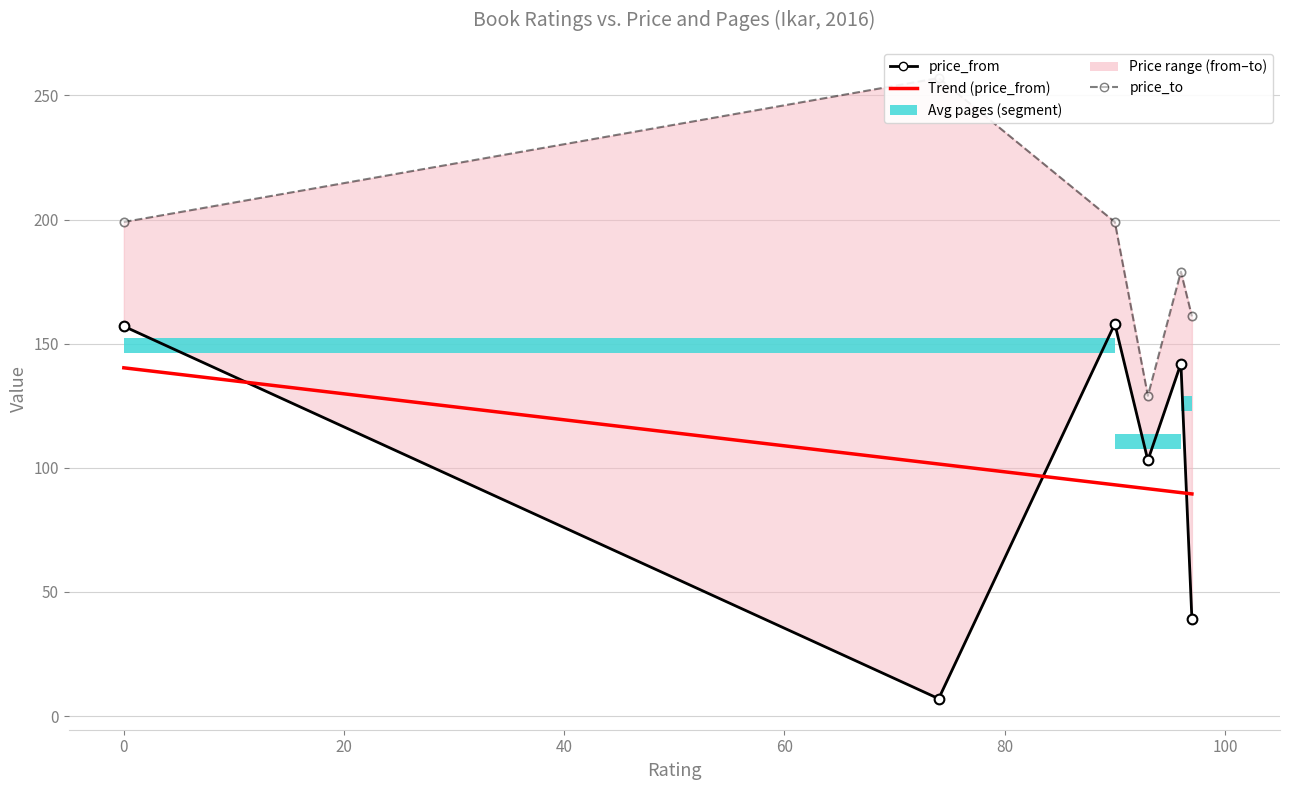

How many values in the price_to series exceed 199?

1